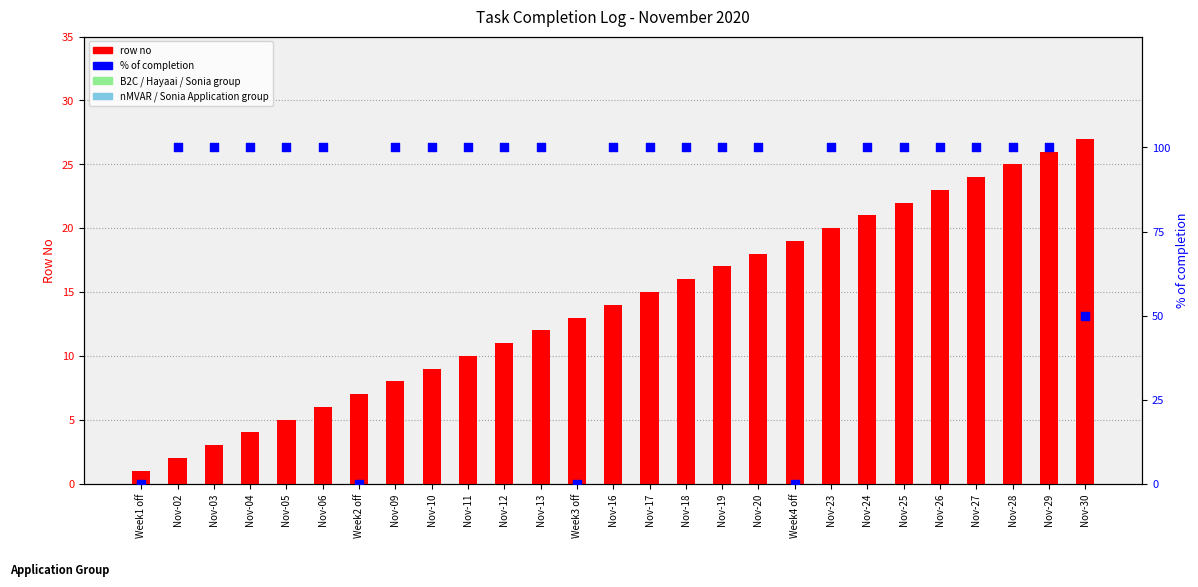

Which series has the largest total across all categories?

% of completion